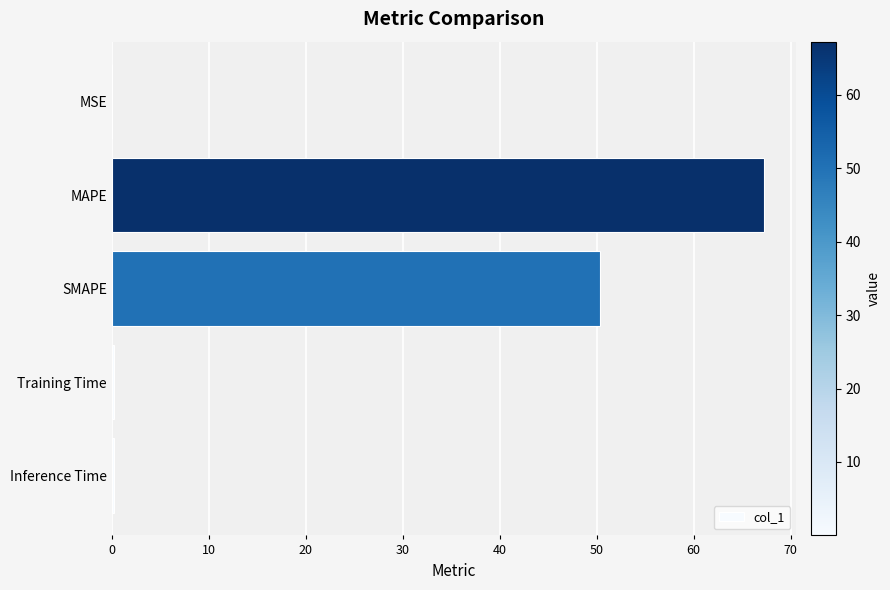

What is the sum of all values?

117.9